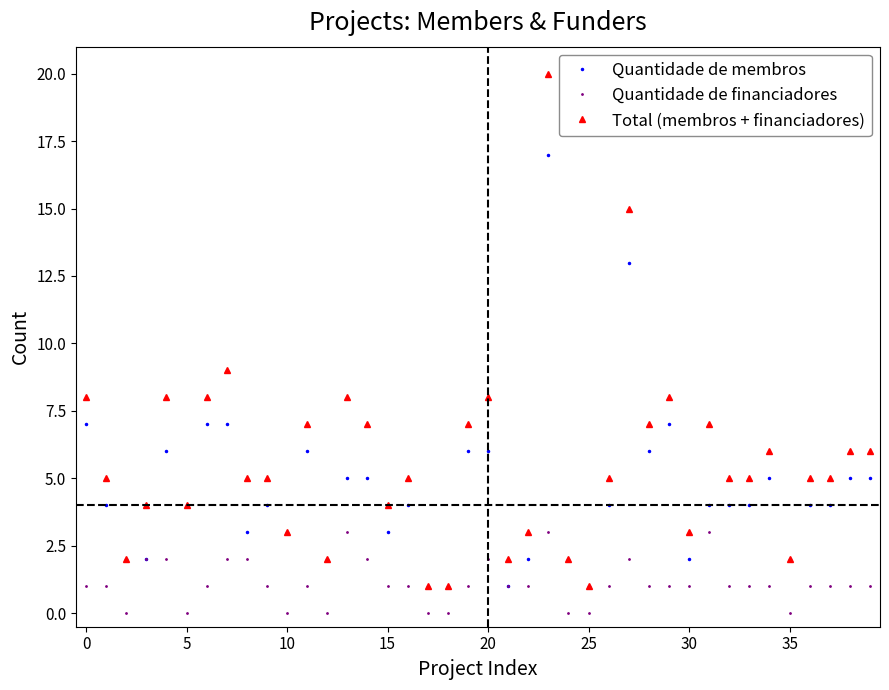

How many categories are shown in the chart?

40